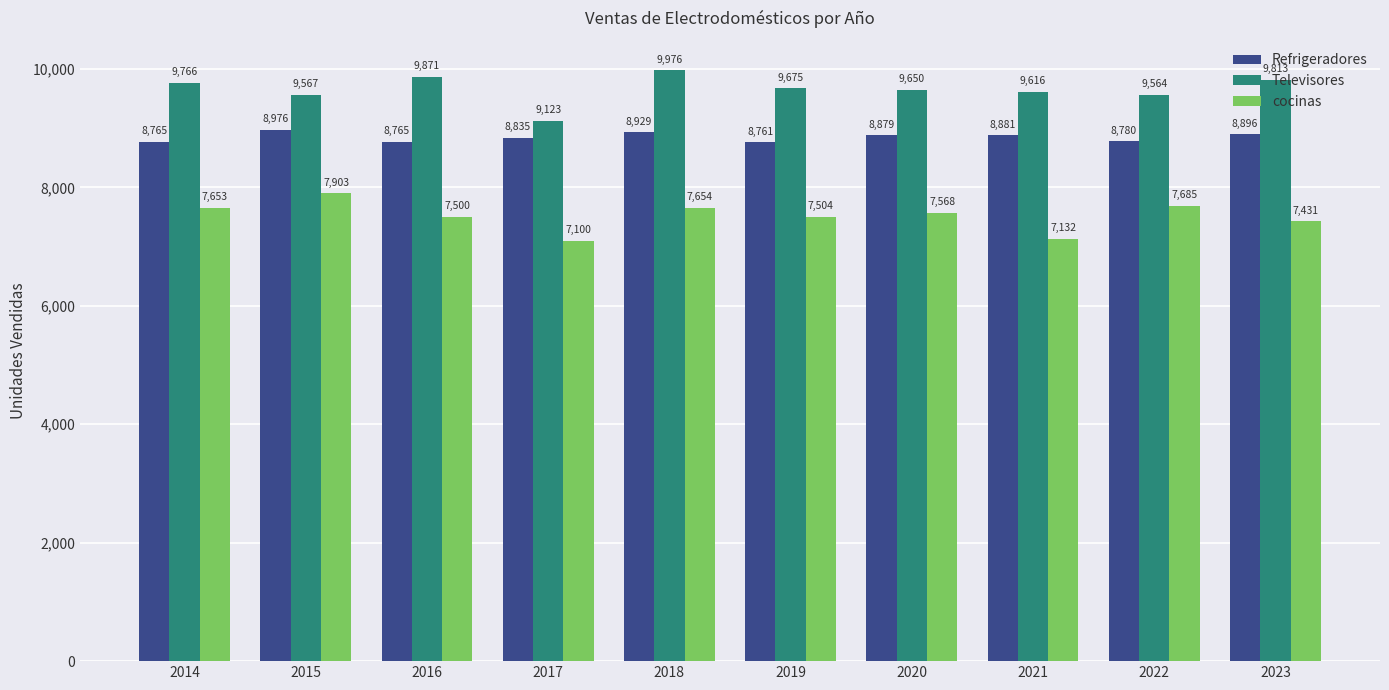

Which series has the largest total across all categories?

Televisores